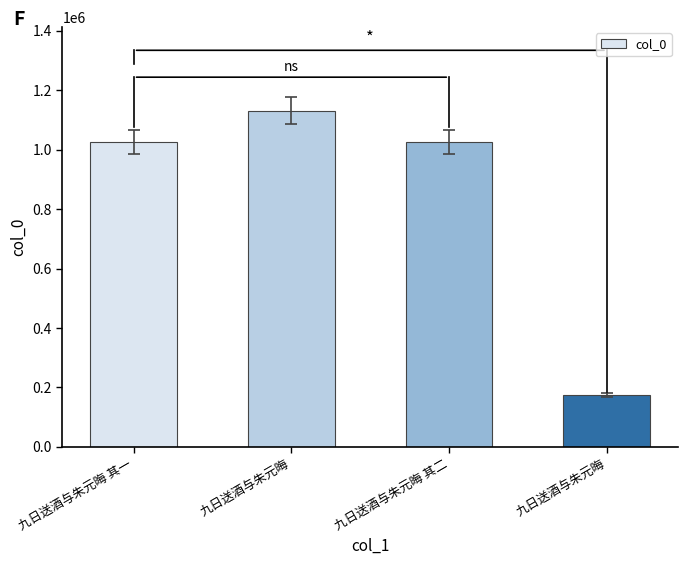

How many series are shown in this chart?

1